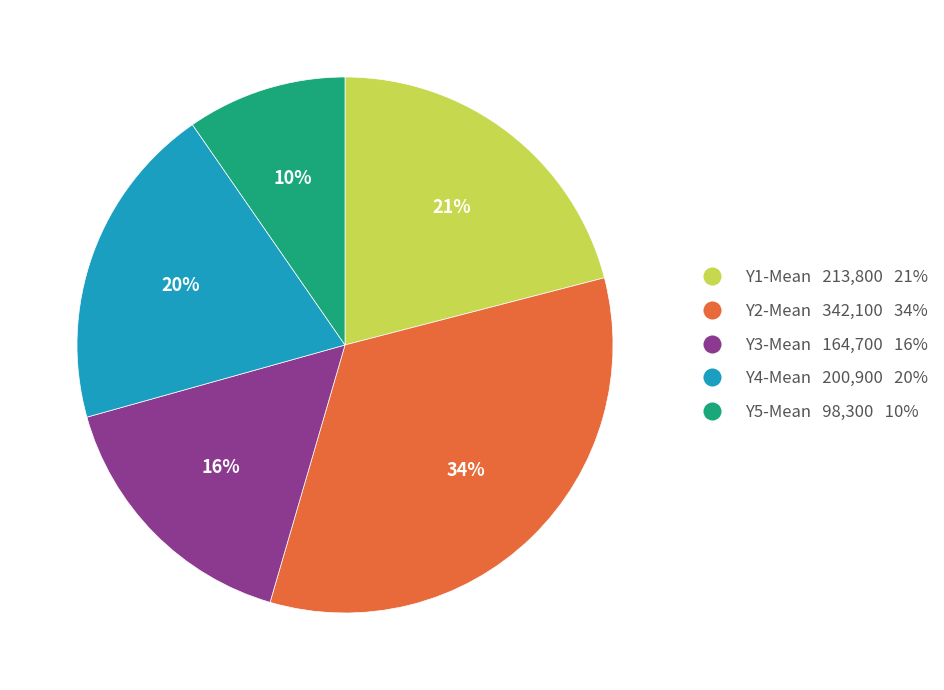

How many segments does this pie chart have?

5